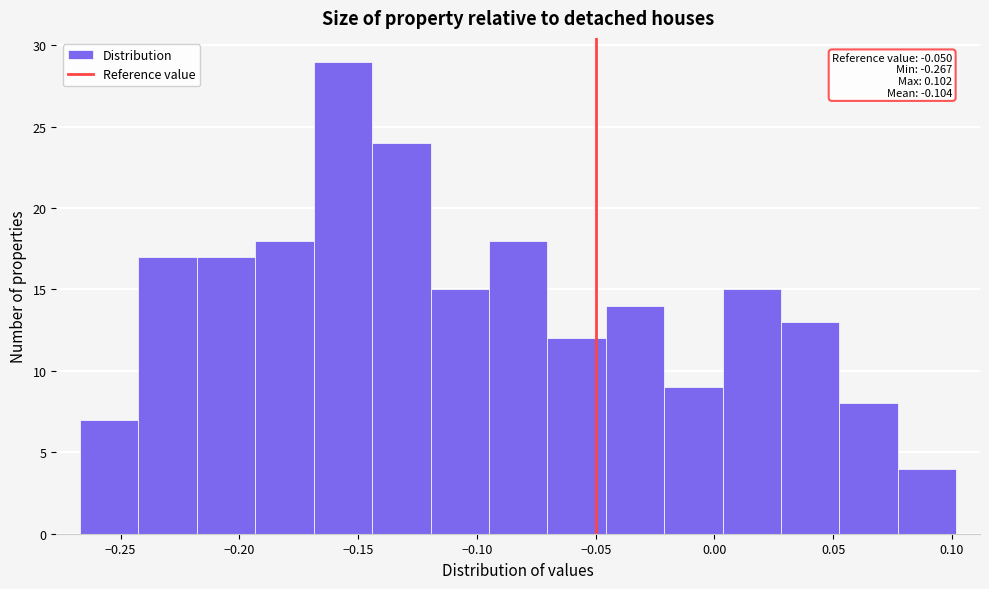

Over which range of the x-axis is the bar tallest?

-0.170 to -0.145